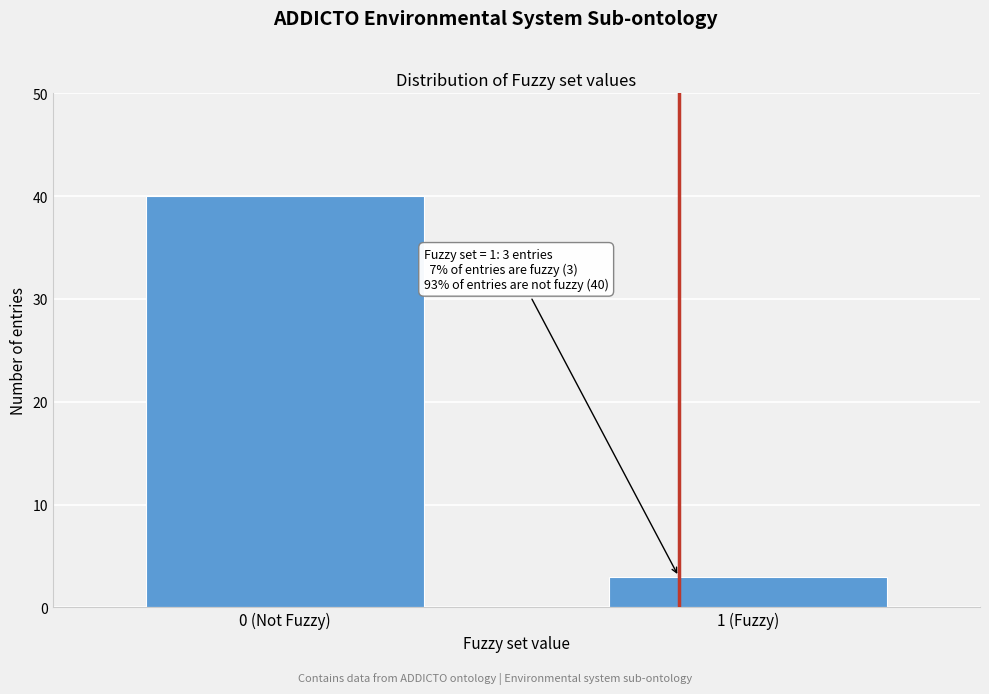

Reading left to right, transcribe all the data shown in this chart.

0 (Not Fuzzy)=40	1 (Fuzzy)=3